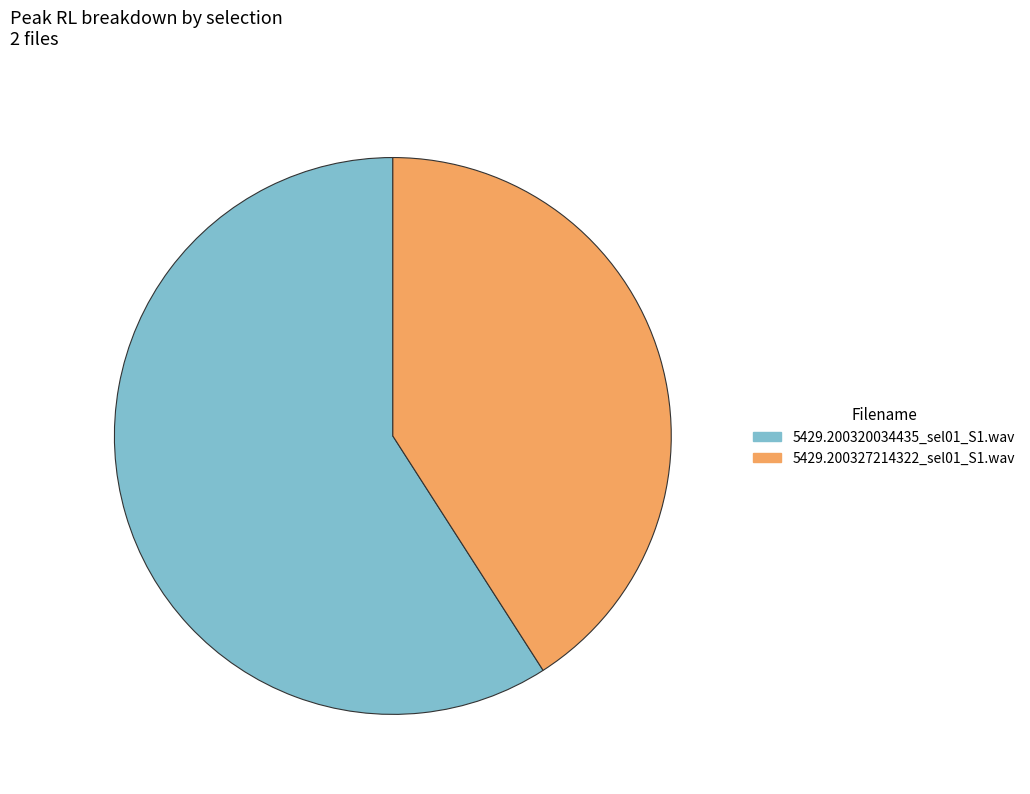

Which category accounts for the majority?

5429.200320034435_sel01_S1.wav